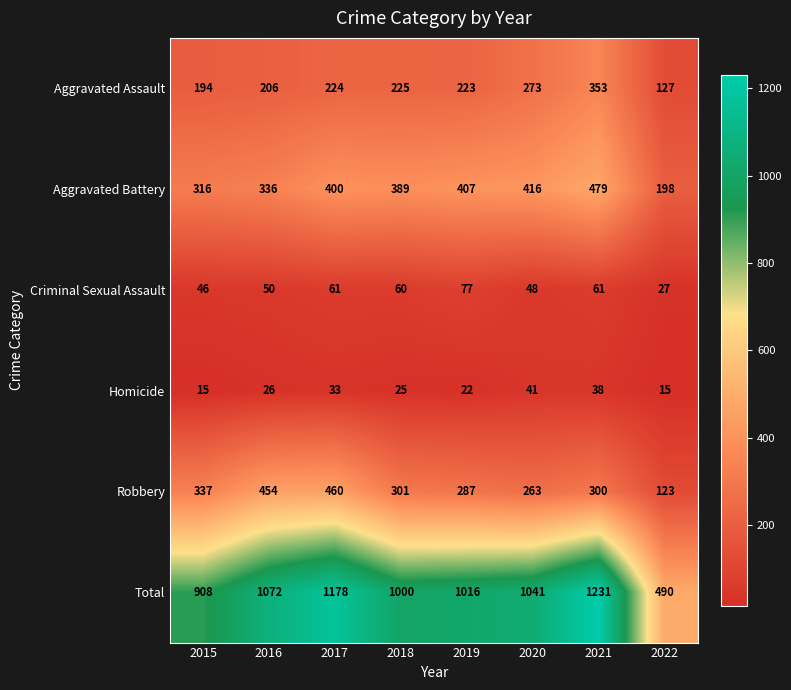

Rank the series by their maximum value, from lowest to highest.

Homicide, Criminal Sexual Assault, Aggravated Assault, Robbery, Aggravated Battery, Total